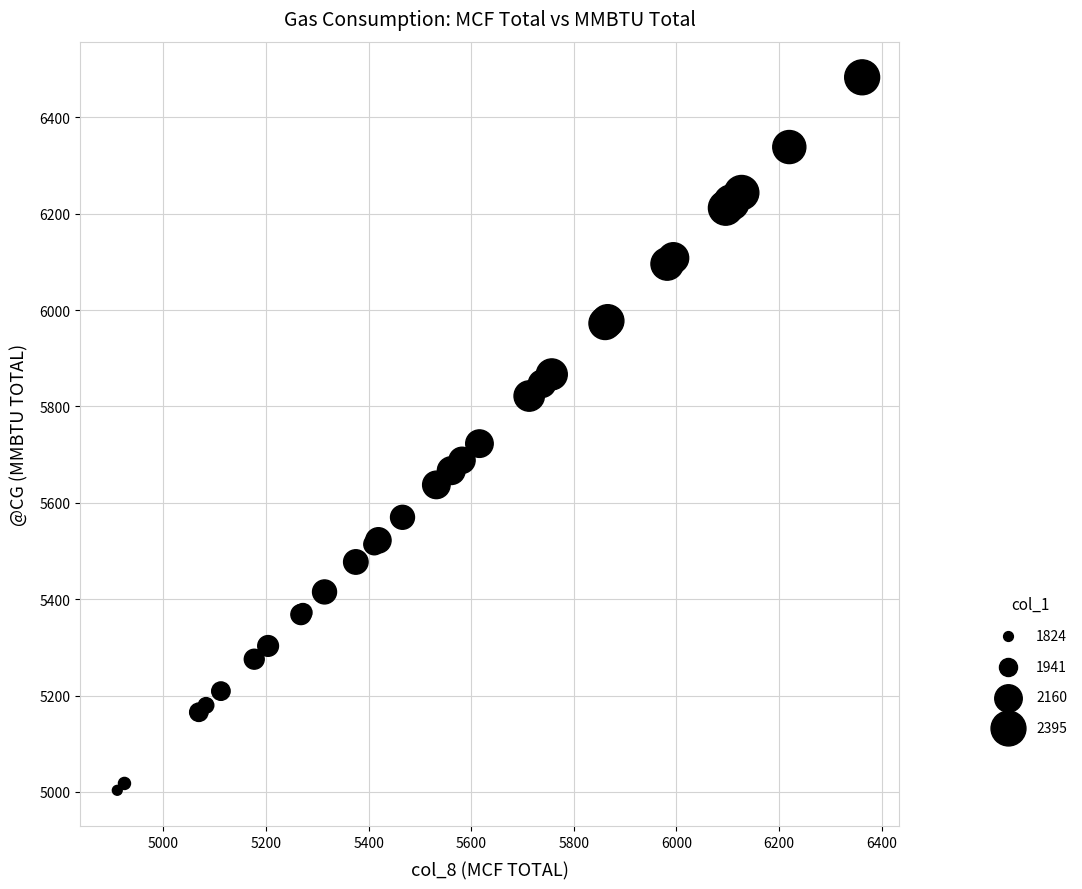

What Y value in the scatter plot is closest to 5743?

5722.7